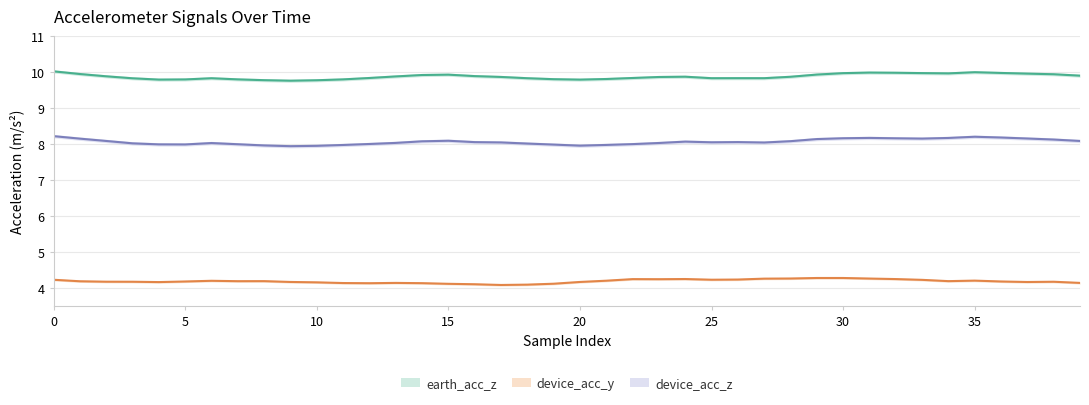

True or false: device_acc_y and earth_acc_z cross at least once.

False